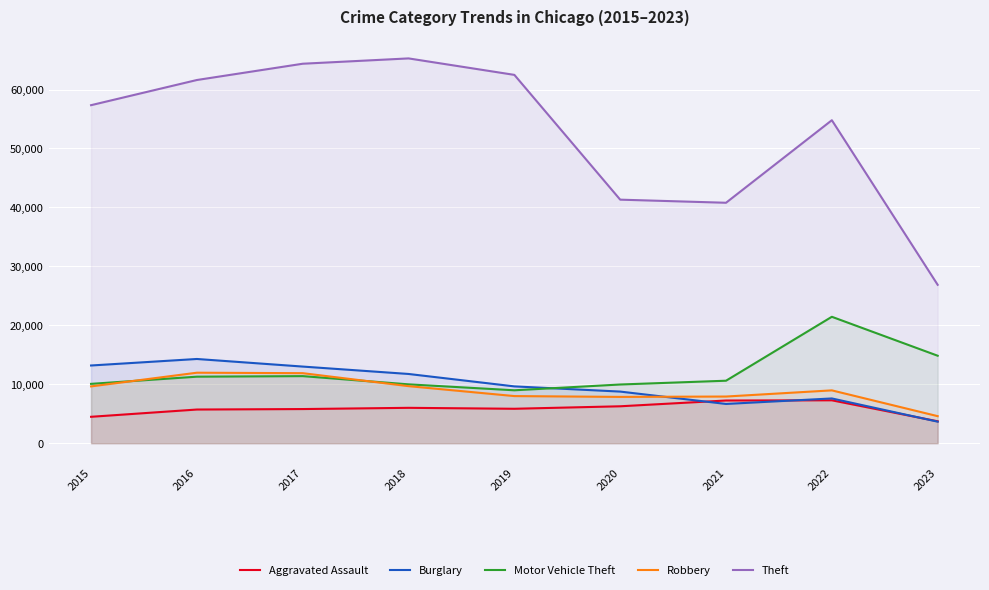

Is the value of Motor Vehicle Theft at 2016 greater than the value of Theft at 2015?

No